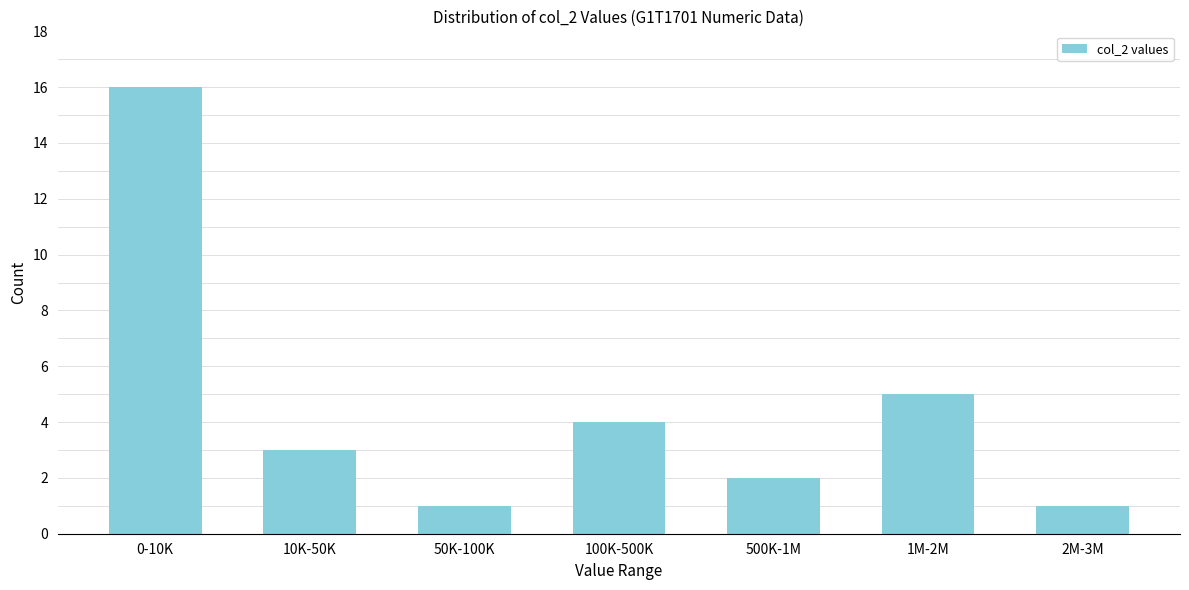

Reading left to right, what are all the values shown in this chart?

0-10K=16	10K-50K=3	50K-100K=1	100K-500K=4	500K-1M=2	1M-2M=5	2M-3M=1